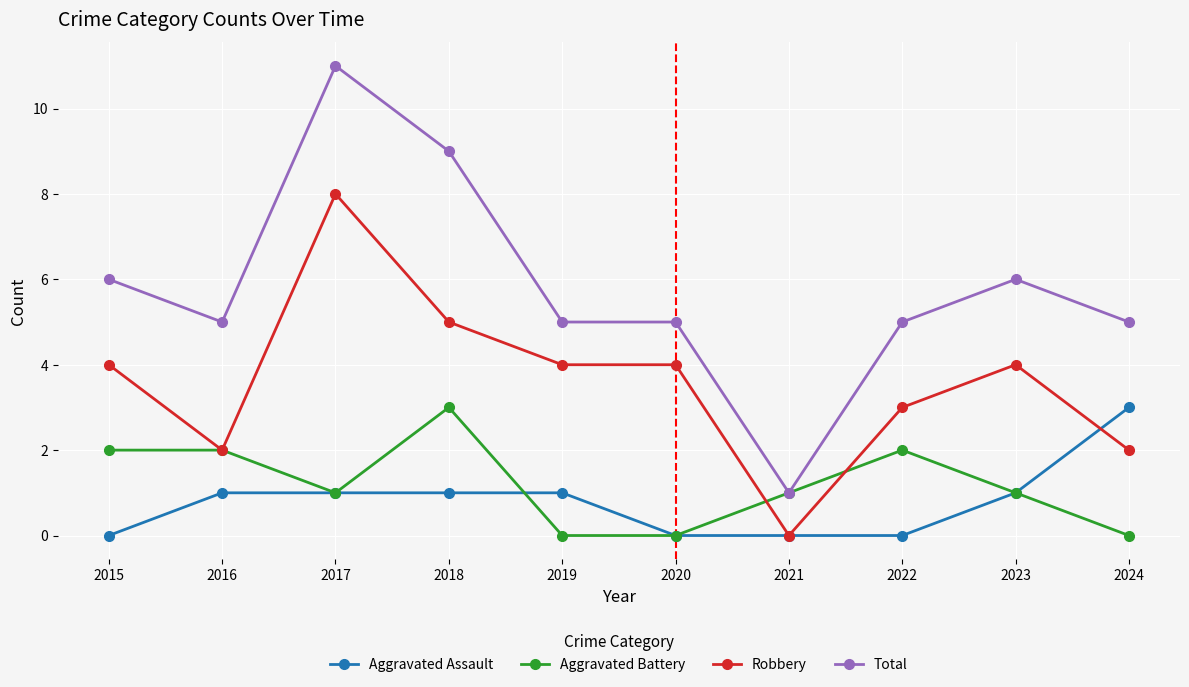

Where is the first local minimum for Aggravated Battery?

2017